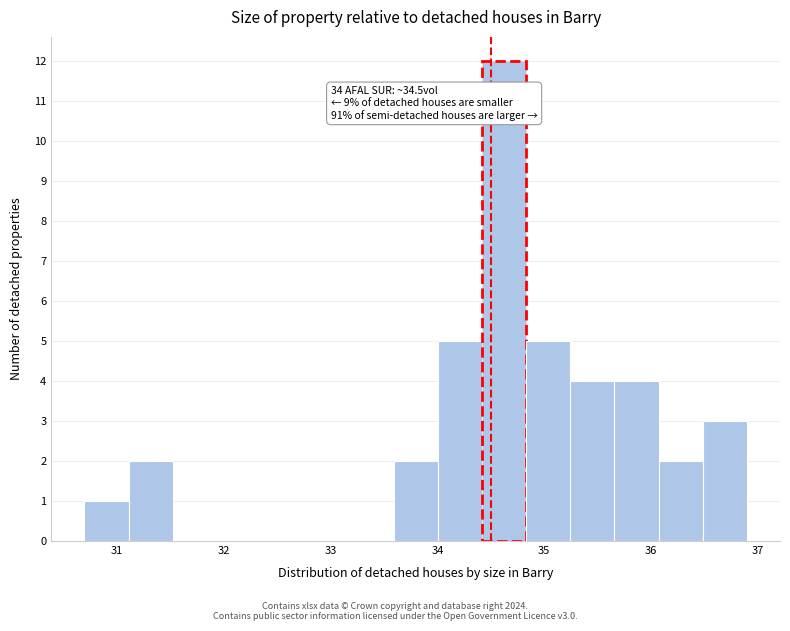

Over which range of the x-axis is the bar tallest?

34.4 to 34.8